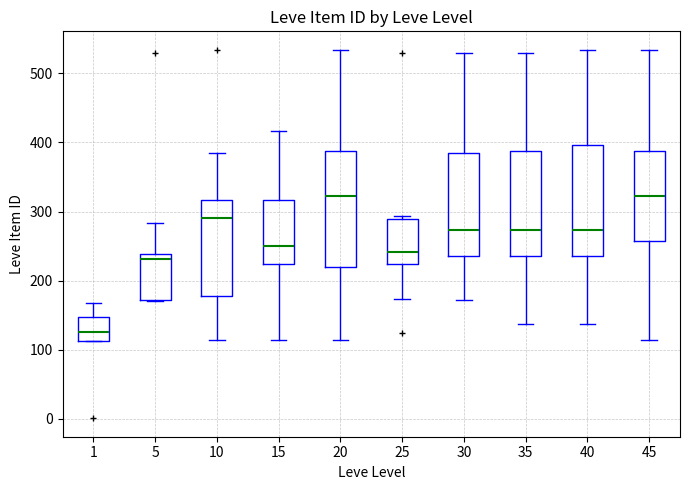

Reading left to right, read every box against the y-axis: the position of its median line, the range the box covers, and the ends of its whiskers. The values are not printed on the chart, so give them approximately, as read against the axis.

1: median 130, box 110 to 150, whiskers 110 to 170
5: median 230, box 170 to 240, whiskers 170 to 280
10: median 290, box 180 to 320, whiskers 110 to 380
15: median 250, box 220 to 320, whiskers 110 to 420
20: median 320, box 220 to 390, whiskers 110 to 530
25: median 240, box 220 to 290, whiskers 170 to 290 (just above the box's upper edge)
30: median 270, box 240 to 390, whiskers 170 to 530
35: median 270, box 240 to 390, whiskers 140 to 530
40: median 270, box 240 to 400, whiskers 140 to 530
45: median 320, box 260 to 390, whiskers 110 to 530